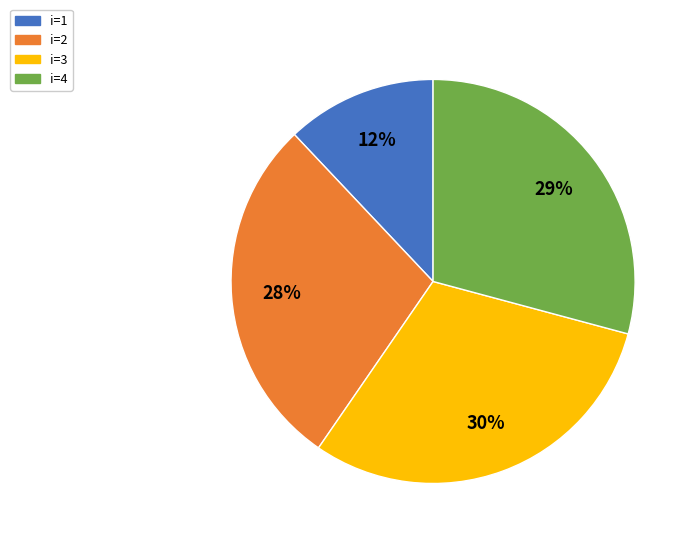

What percentage is the i=1 slice, to the nearest percent?

12%